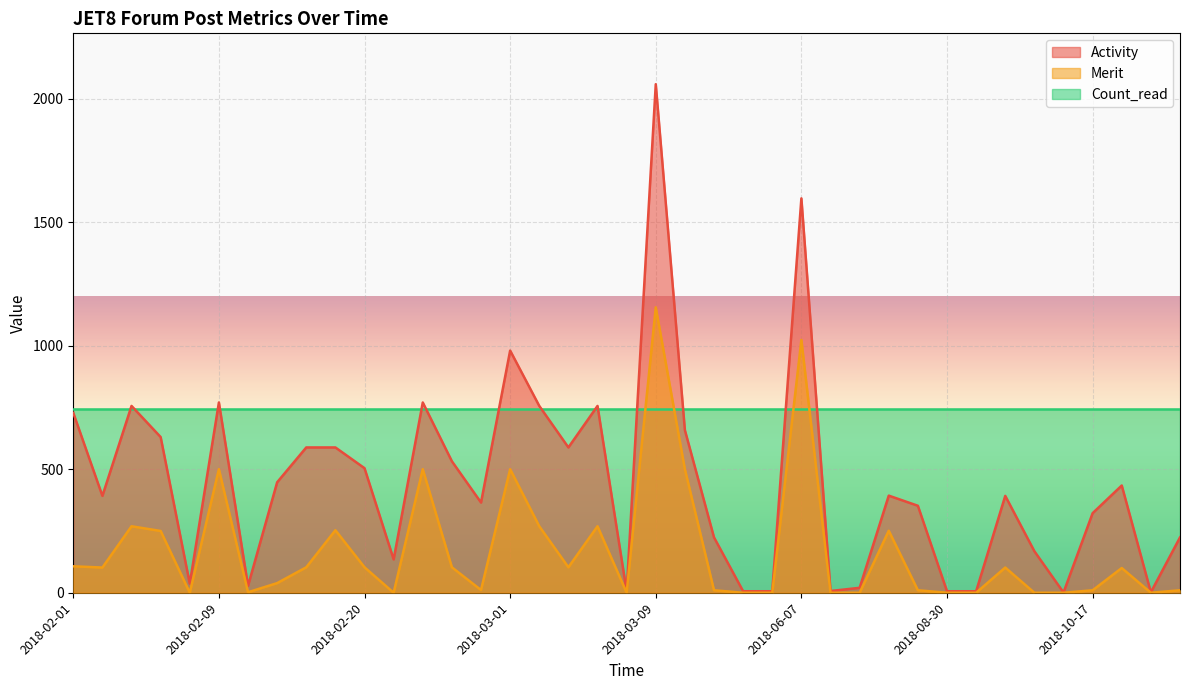

True or false: Activity has a value of 562 at 2018-06-28.

False